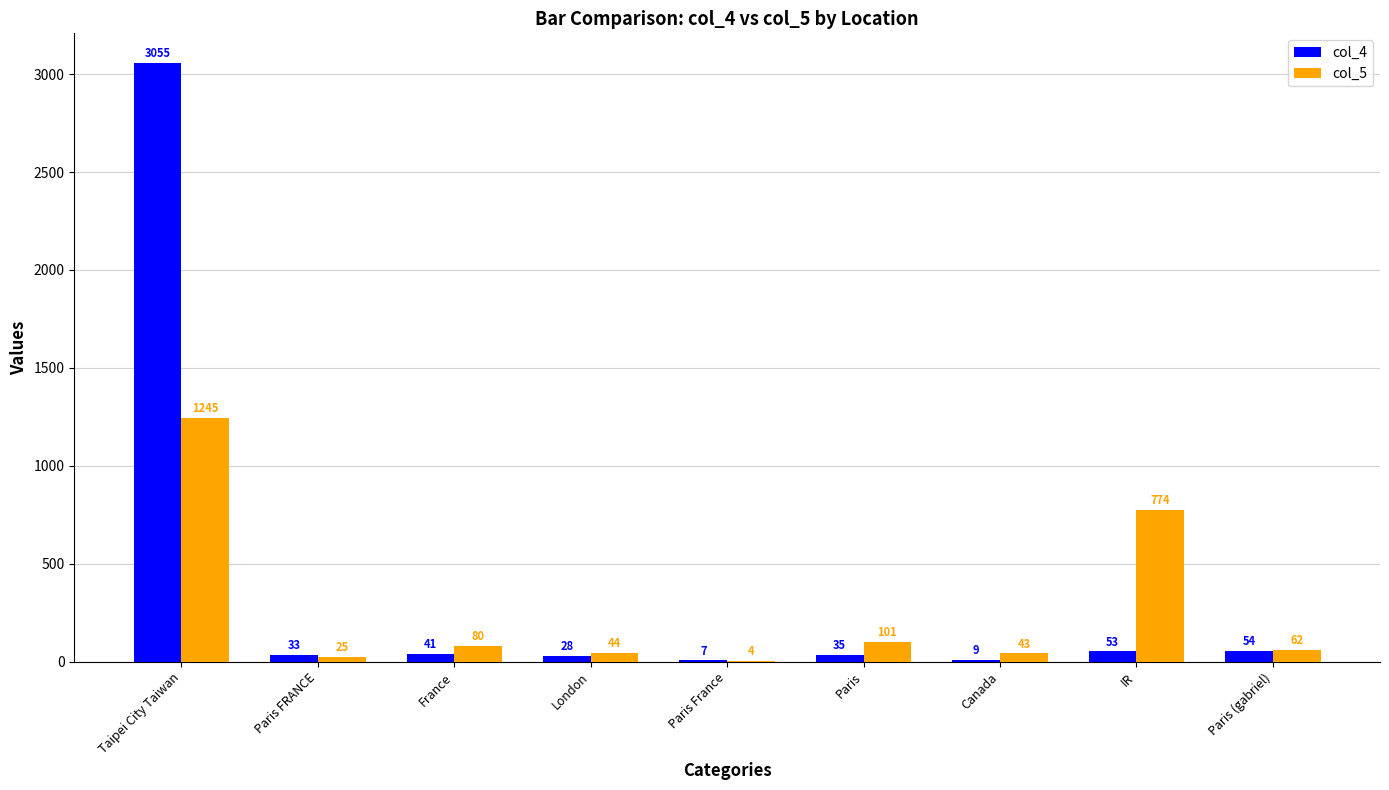

Count the number of categories in the chart.

9